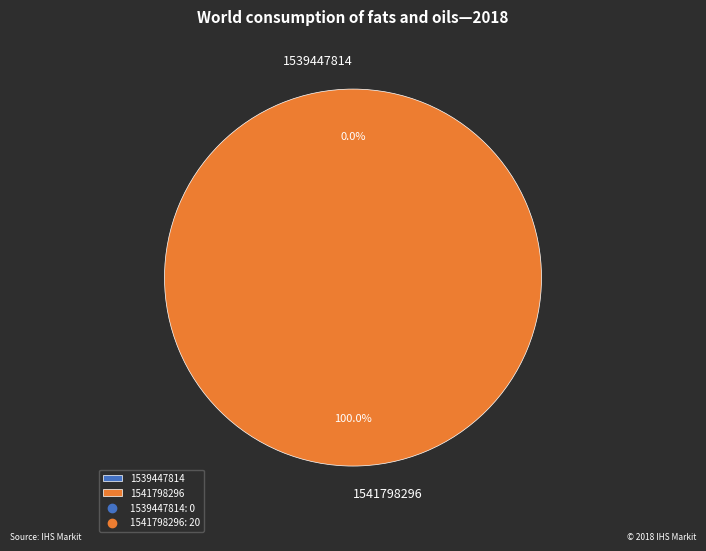

To the nearest percent, what is the average slice percentage?

50%